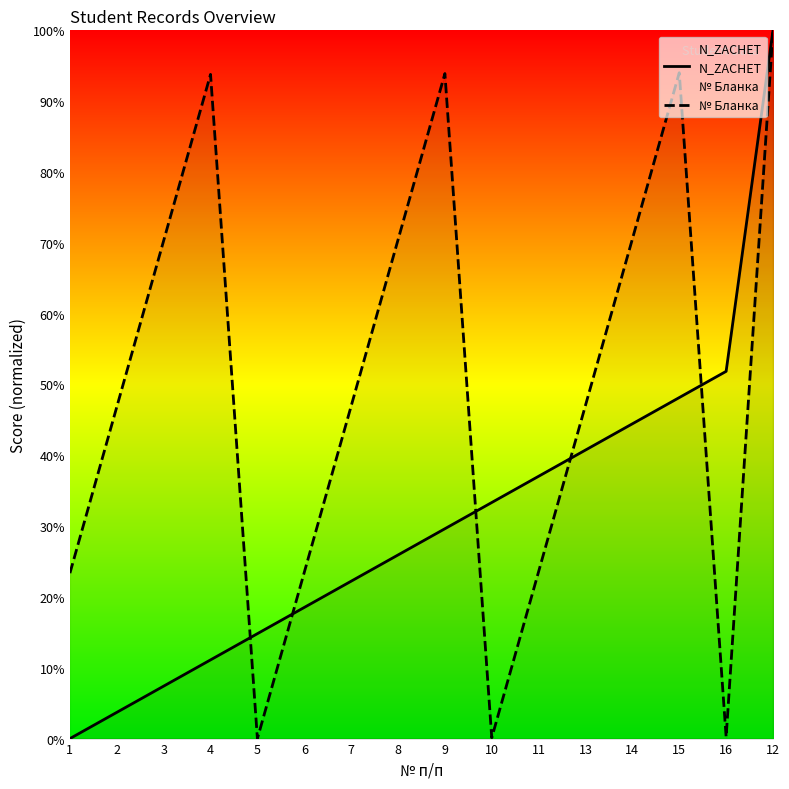

What are all the series names shown in the legend?

N_ZACHET, № Бланка